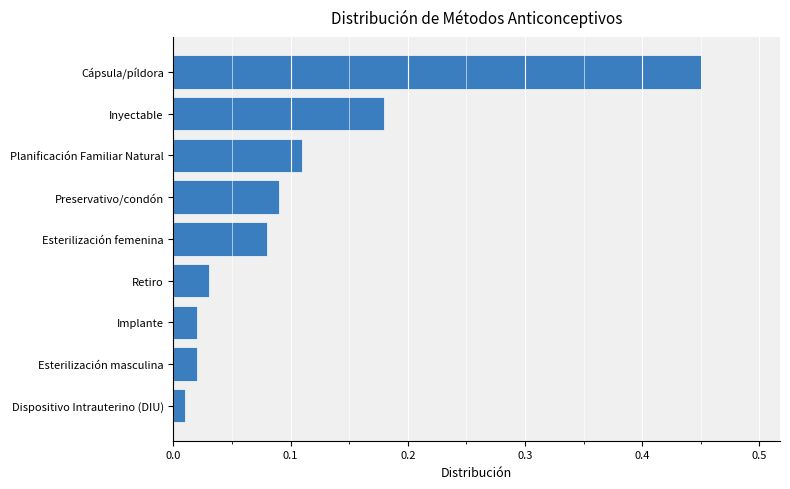

Are the bars grouped side by side (vs. stacked)?

No